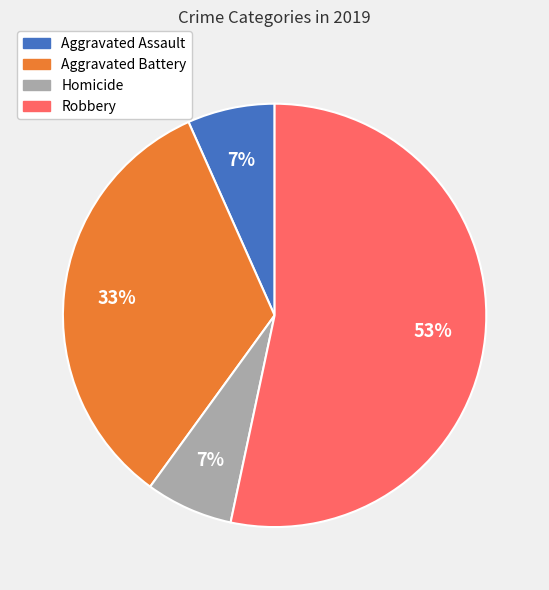

The Homicide slice represents 7% of the pie. True or false?

True